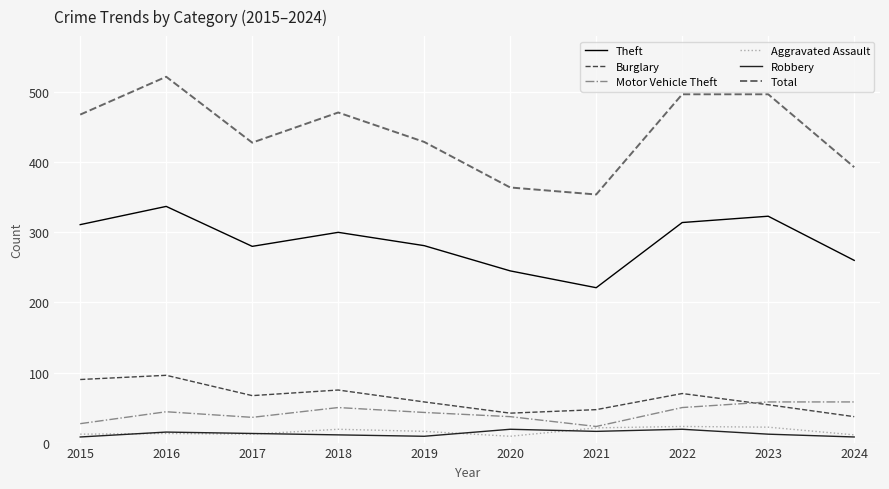

What is the greatest value displayed?

522